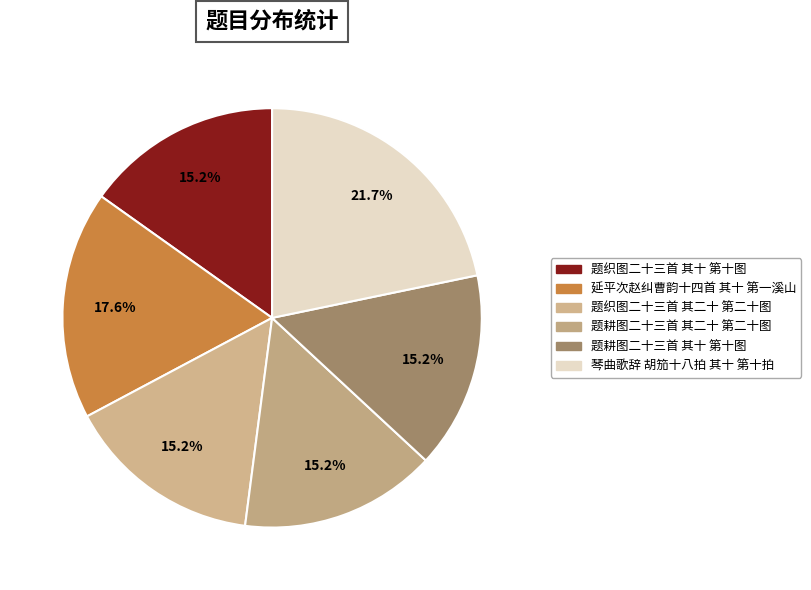

True or false: 题耕图二十三首 其二十 第二十图 accounts for 15% of the total.

True